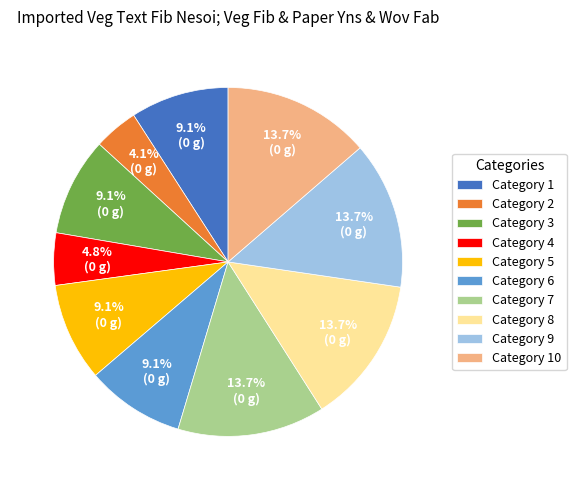

Between Category 2 and Category 3, which is larger?

Category 3